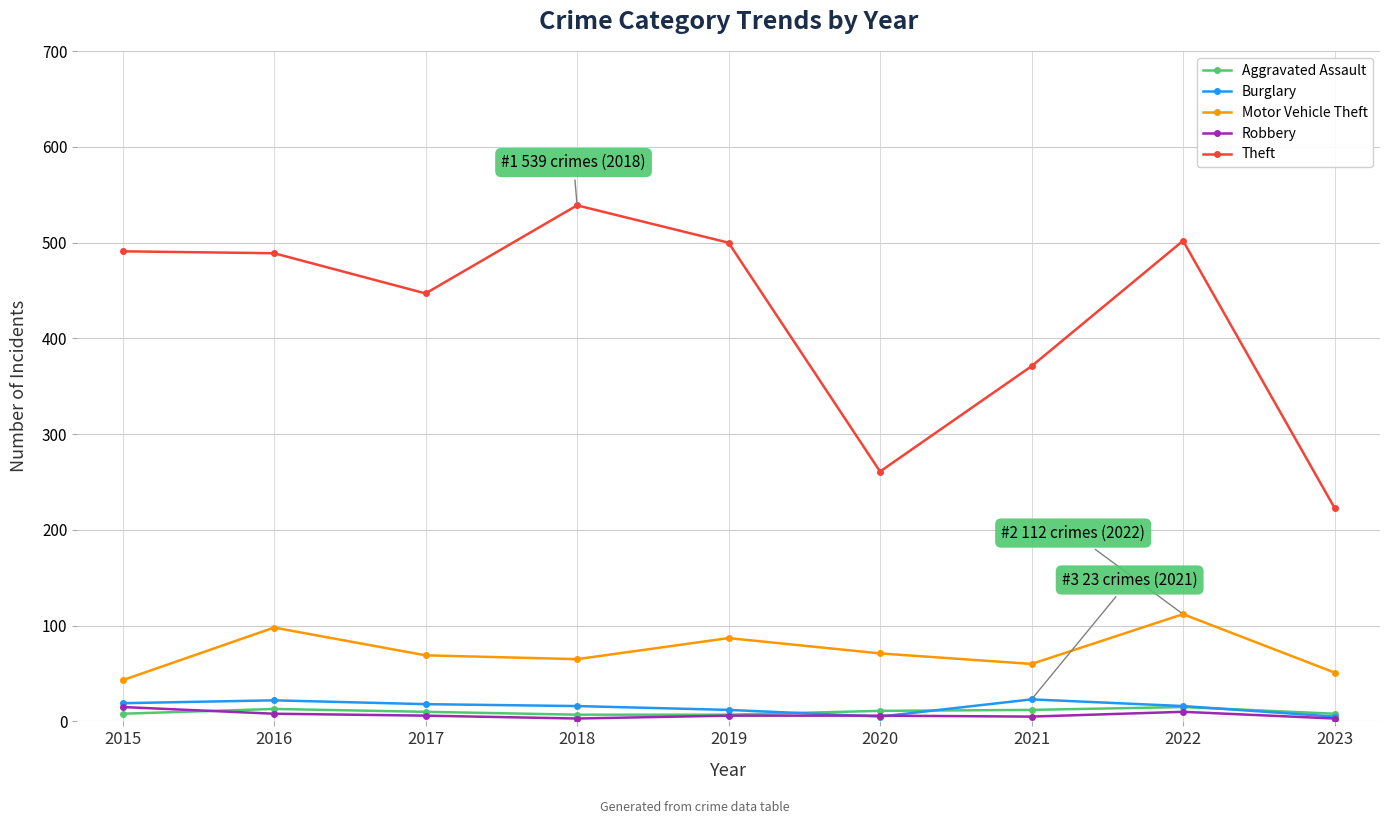

True or false: Theft and Robbery cross at least once.

False